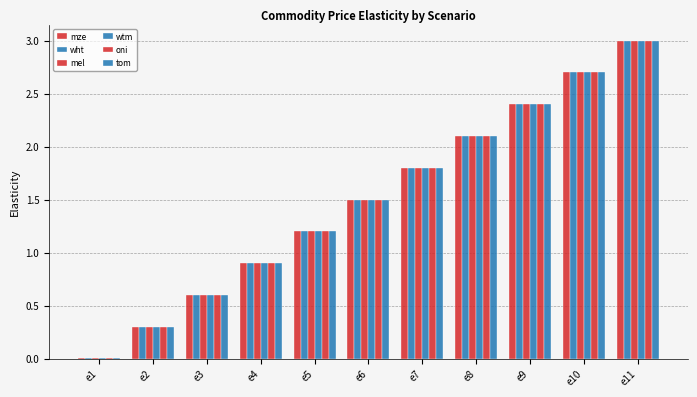

Is it true that tom equals 0.3 at e5?

False